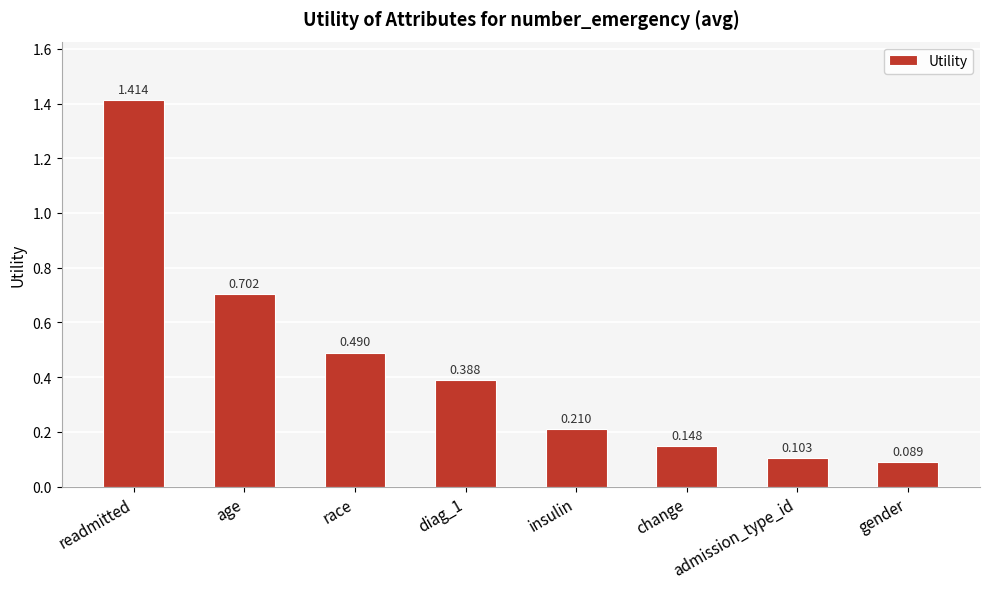

At which category does the chart reach its minimum across all series?

gender